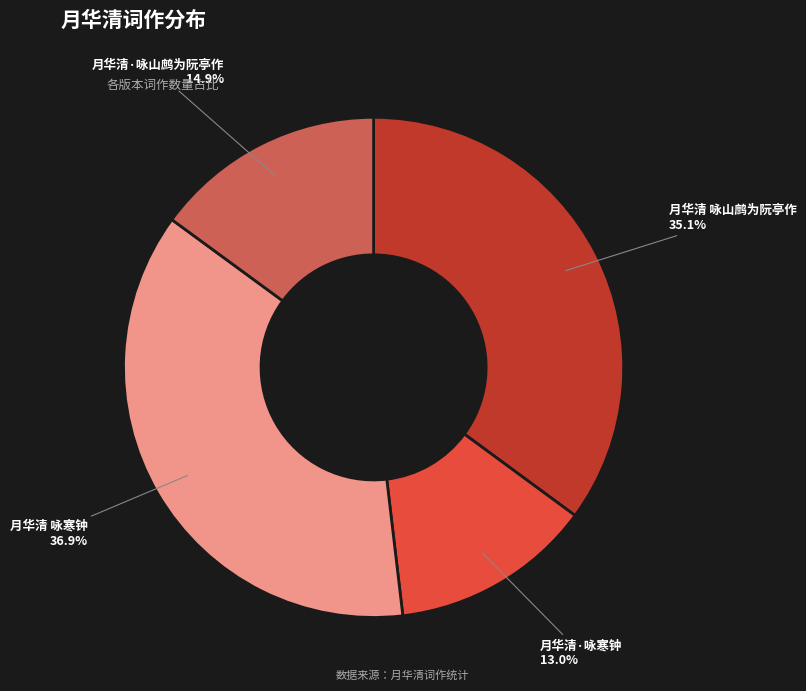

How many slices are in this pie chart?

4